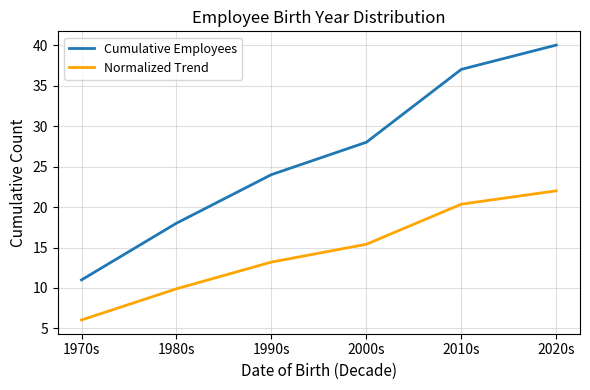

At 1970s, list the series in order from largest to smallest.

Cumulative Employees, Normalized Trend